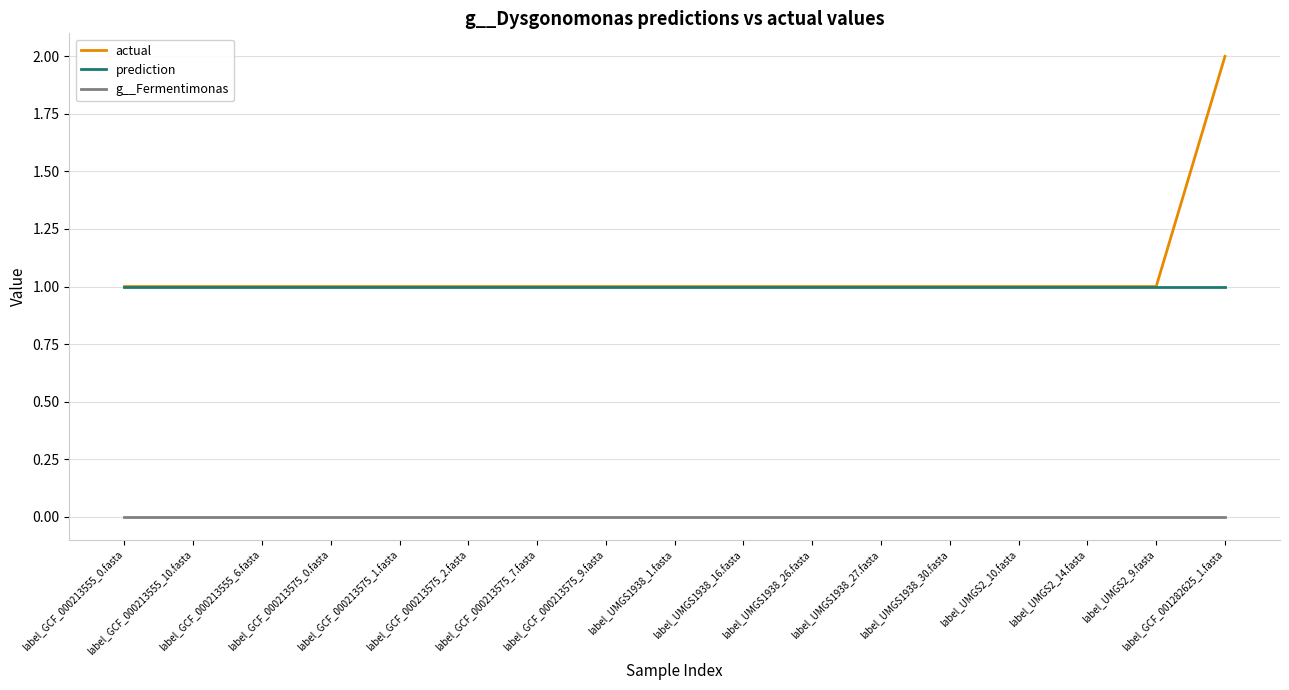

List the series in order of their peak value, lowest first.

g__Fermentimonas, prediction, actual